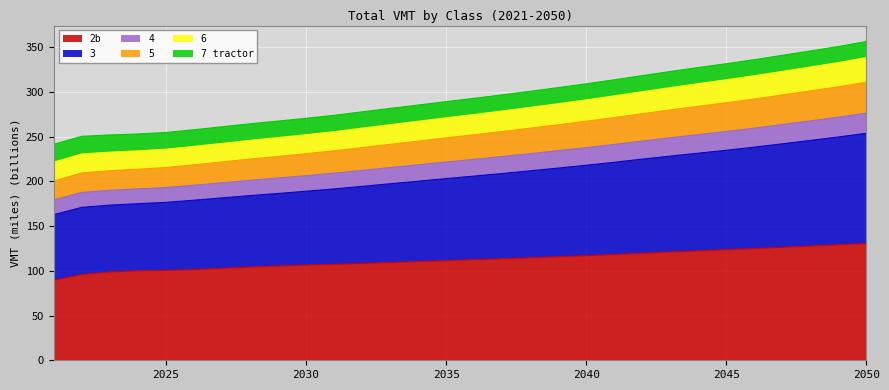

What is the greatest value displayed?

356.6